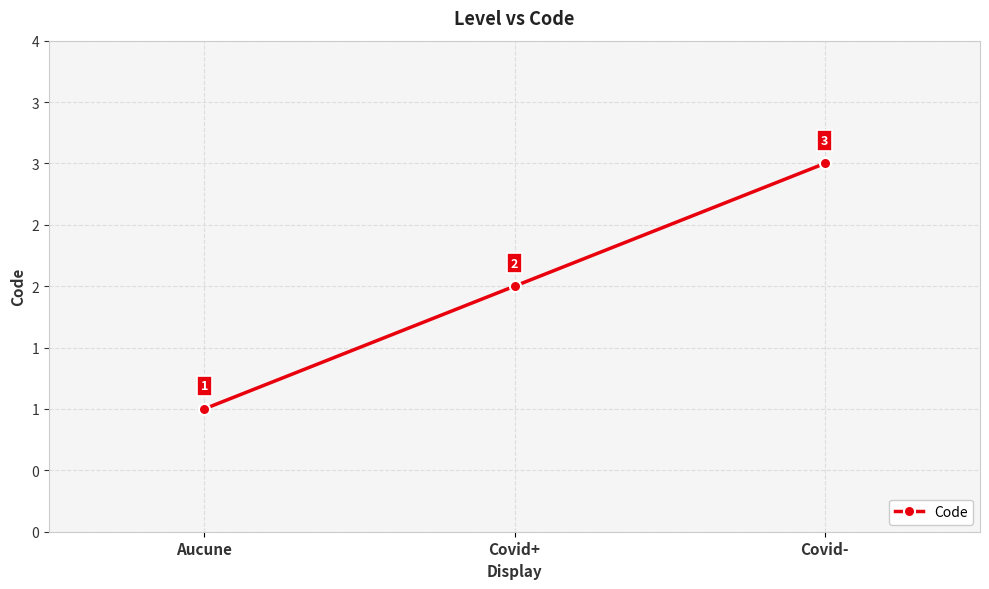

Where is the data nearest to the value 2?

Covid+